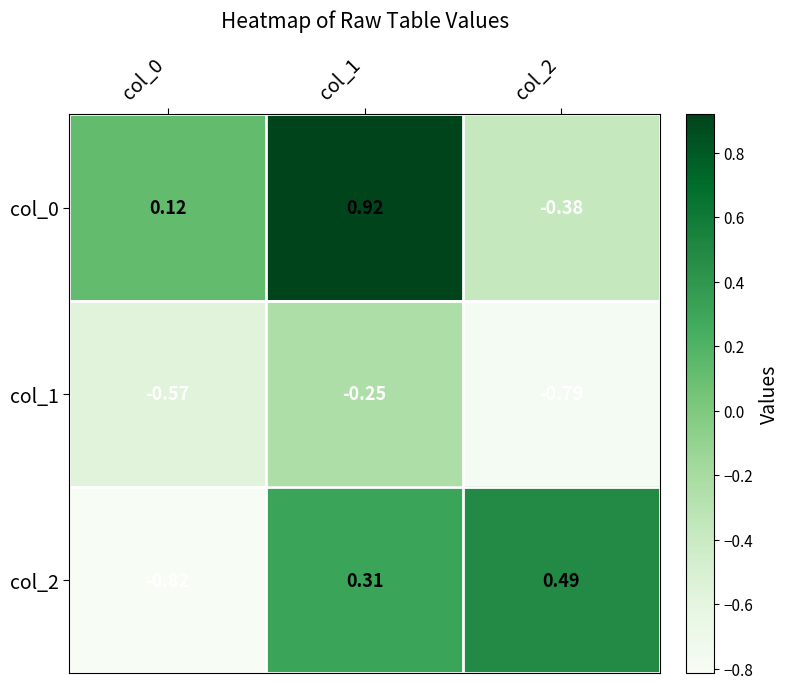

Between col_0 and col_1, which is larger?

col_1